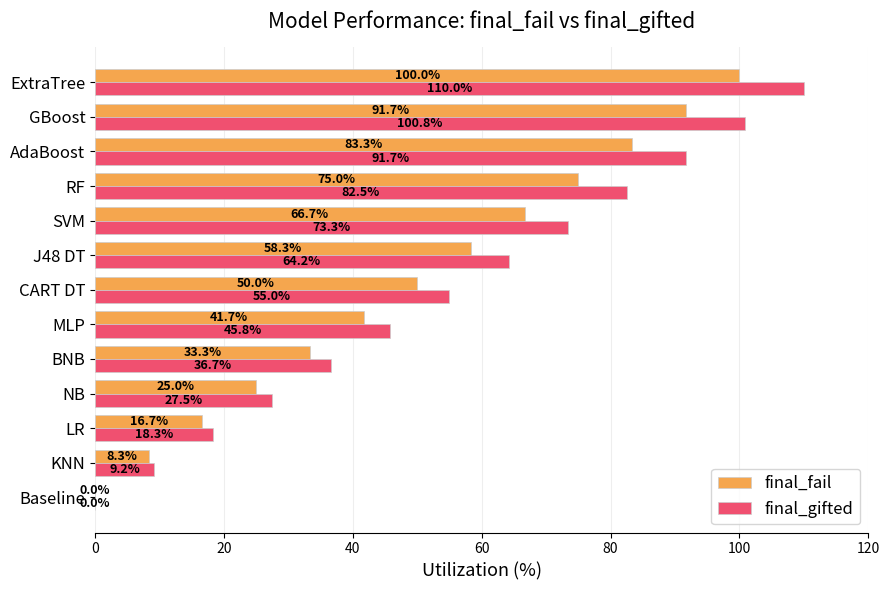

Is the value of final_gifted at CART DT greater than the value of final_fail at MLP?

Yes